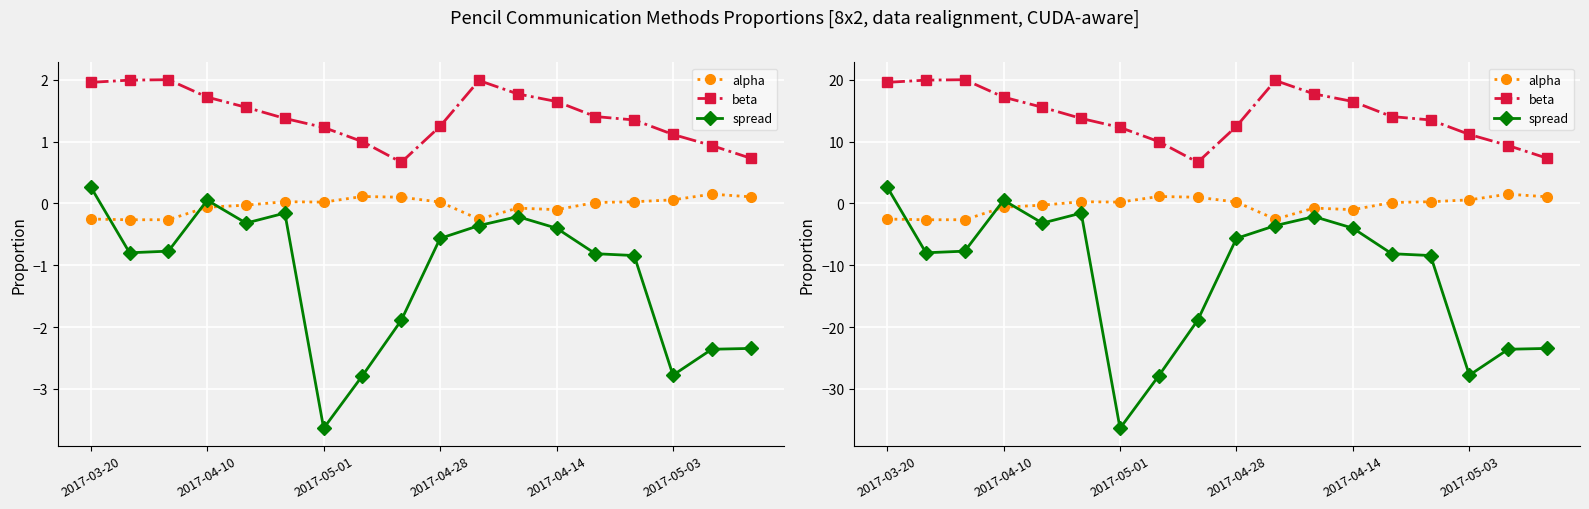

Rank the series by their average value, from highest to lowest.

beta, alpha, spread